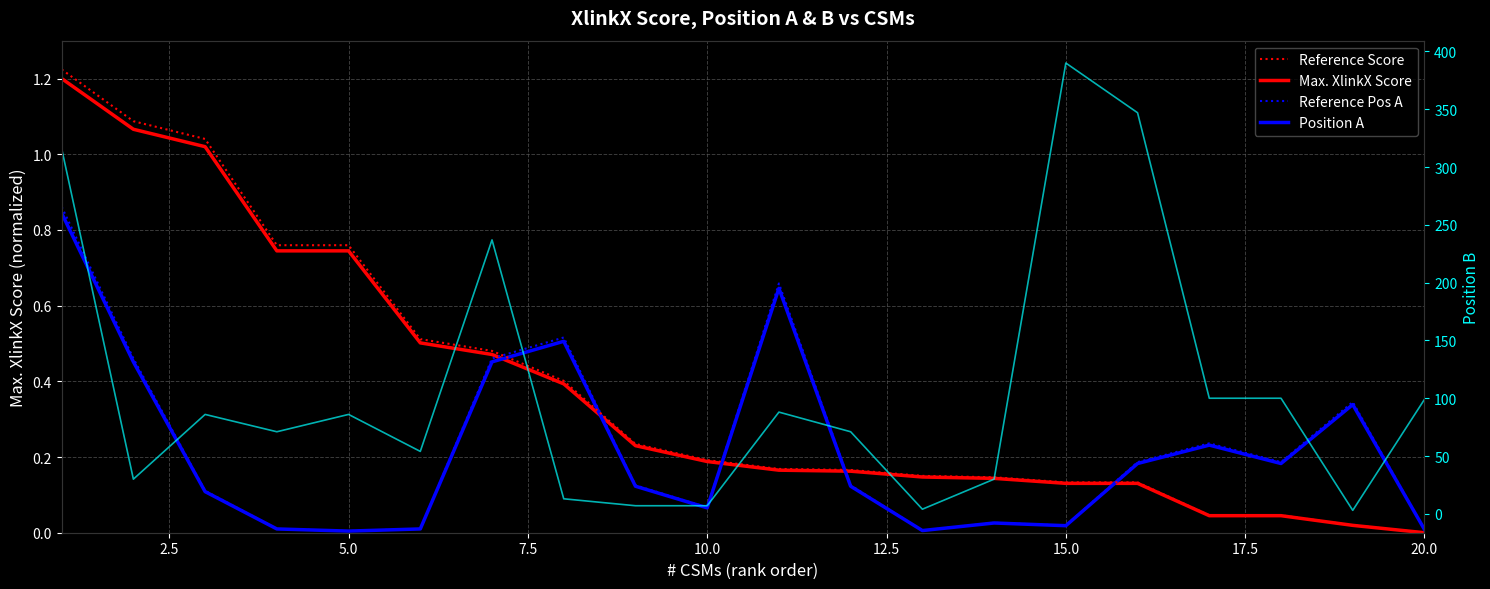

Is the value of Max. XlinkX Score (norm) at 15 greater than the value of Position A (norm) at 18?

No